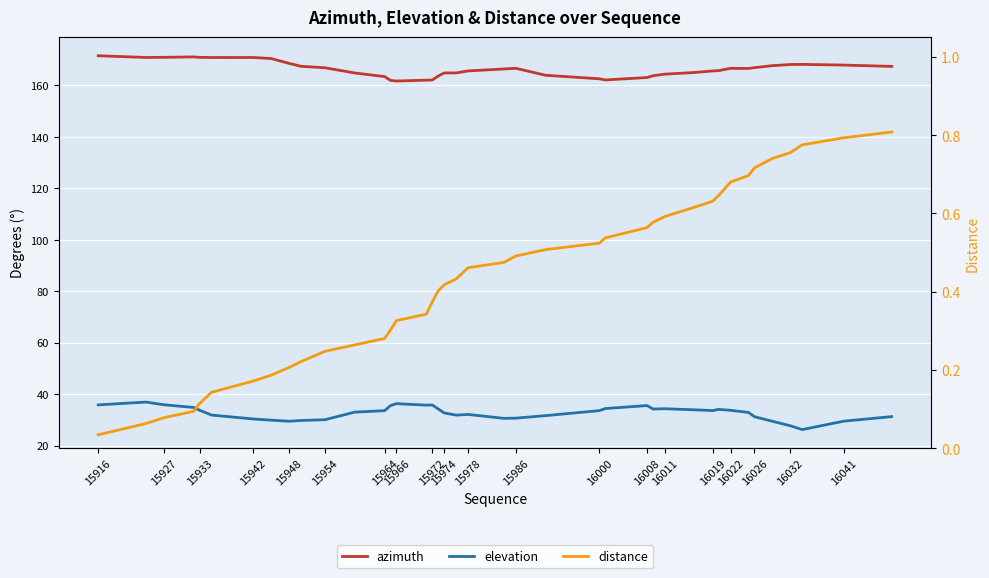

How many values in the azimuth series are below 166?

19